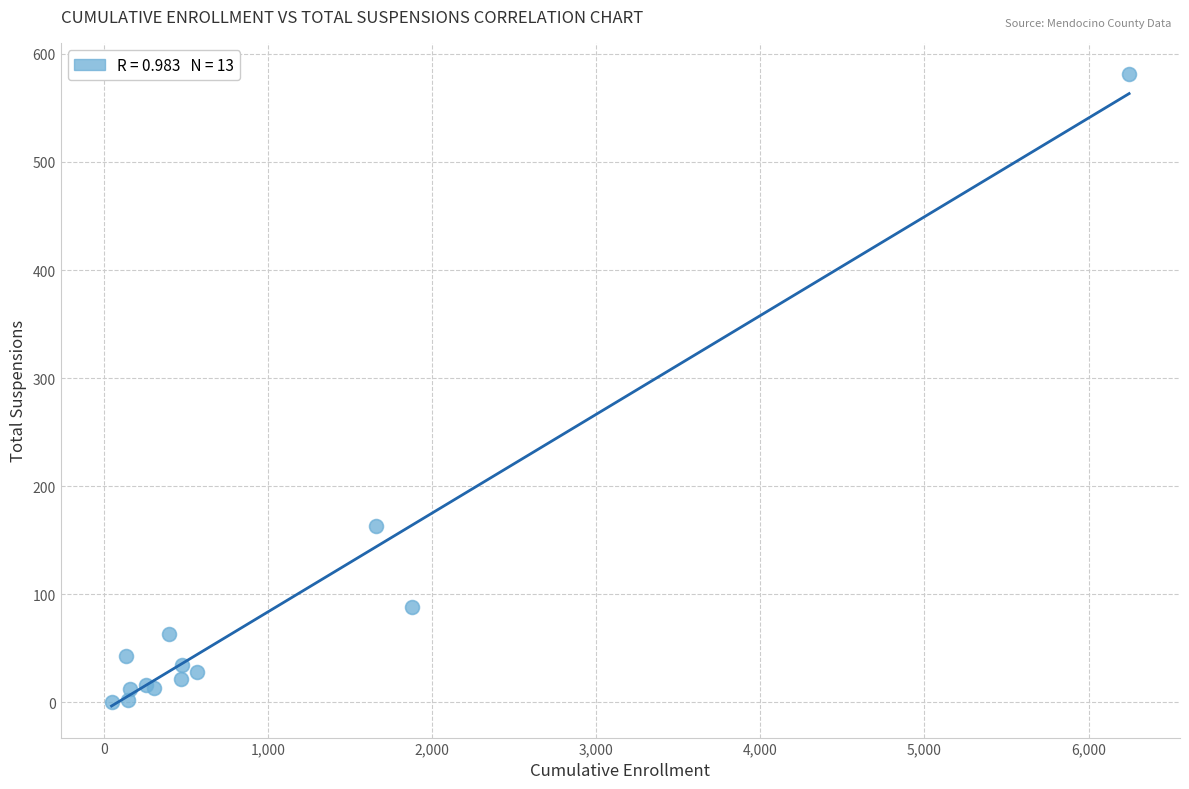

What Y value in the scatter plot is closest to 290?

163